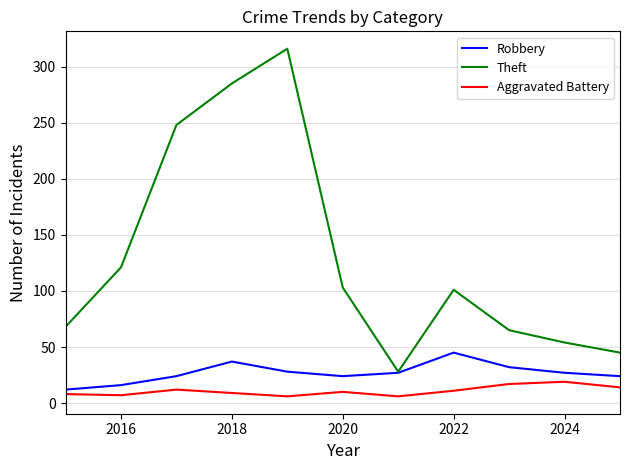

List the series in order of their peak value, lowest first.

Aggravated Battery, Robbery, Theft